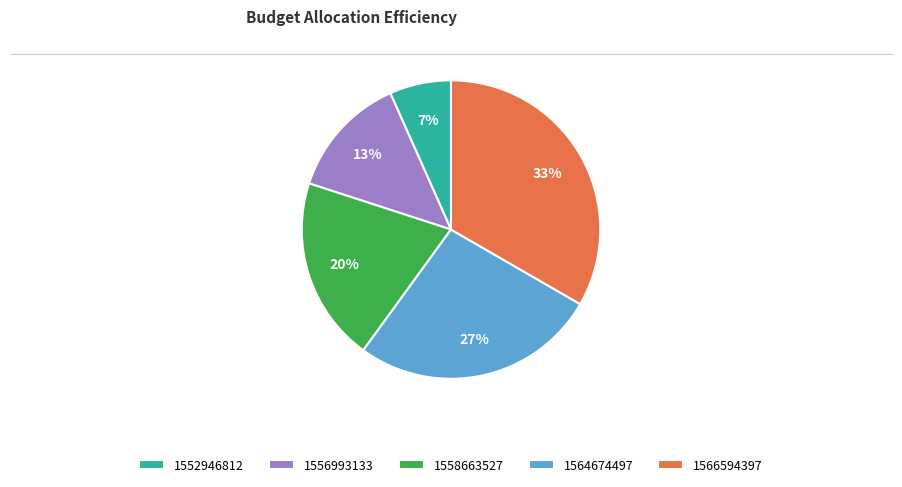

Do 1552946812 and 1566594397 together represent more than half of the pie?

No